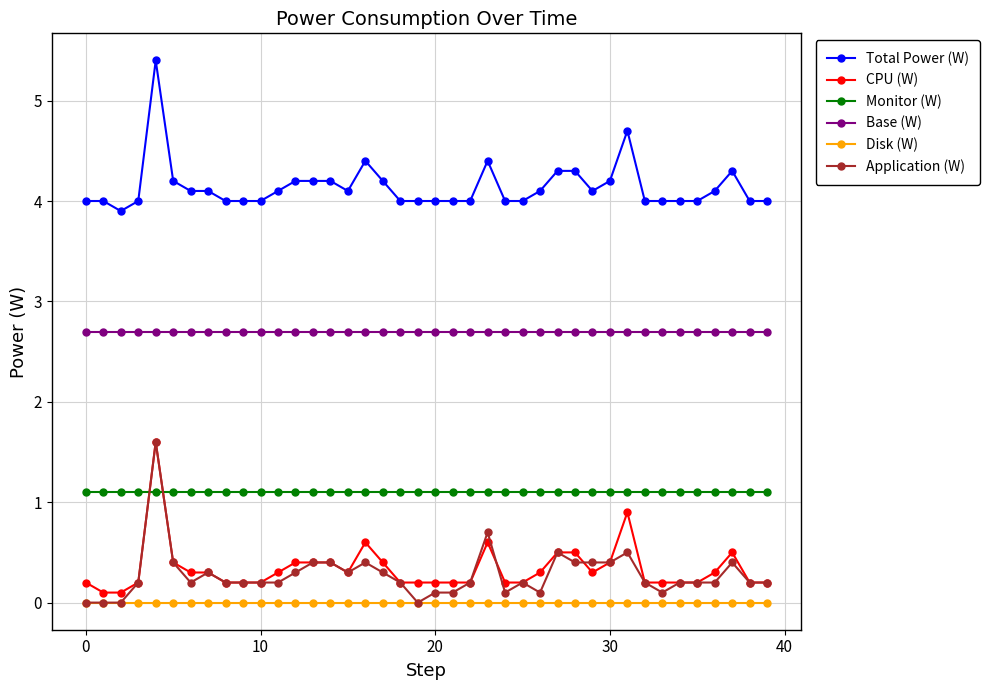

Which series has the largest range (max minus min)?

Application (W)